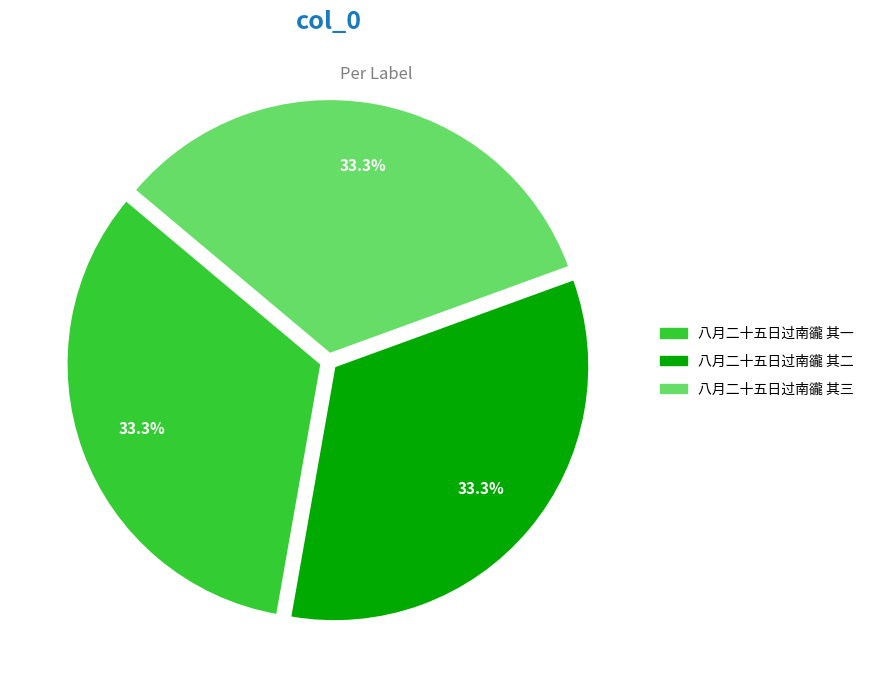

True or false: 八月二十五日过南豅 其二 accounts for 33% of the total.

True